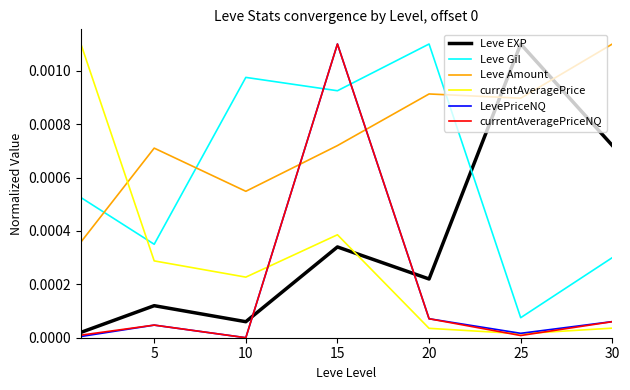

Which series has the largest total across all categories?

Leve Amount